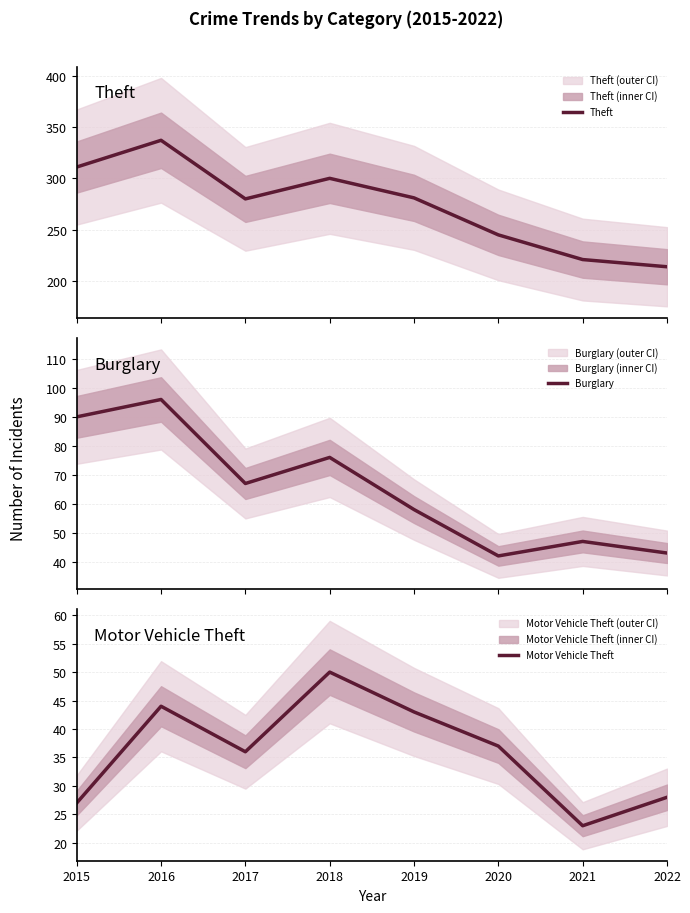

True or false: Motor Vehicle Theft and Theft cross at least once.

False